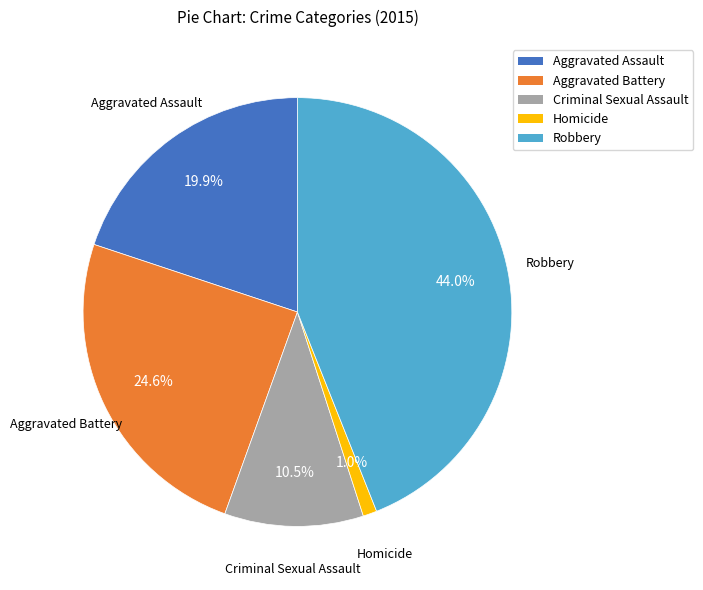

To the nearest percent, what is the difference between the largest and smallest slice percentages?

43%